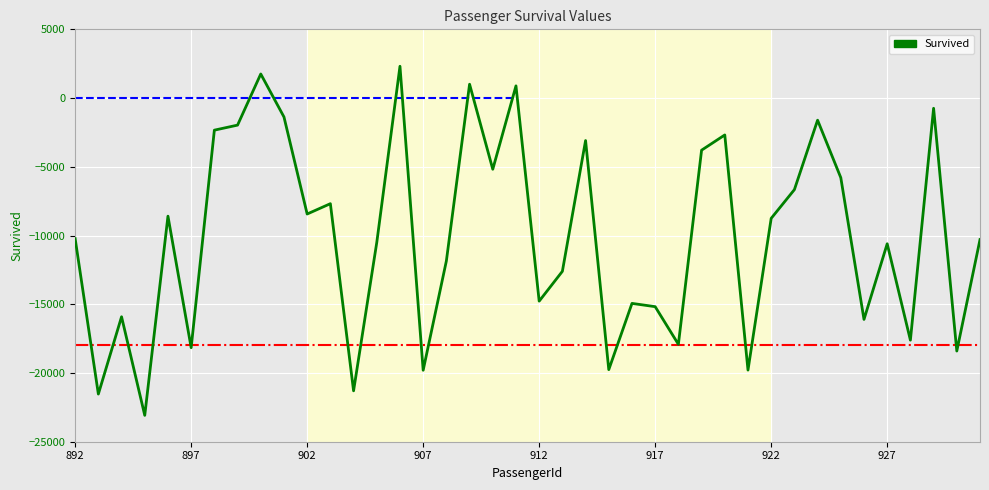

What is the difference between the maximum and minimum values?

25395.1